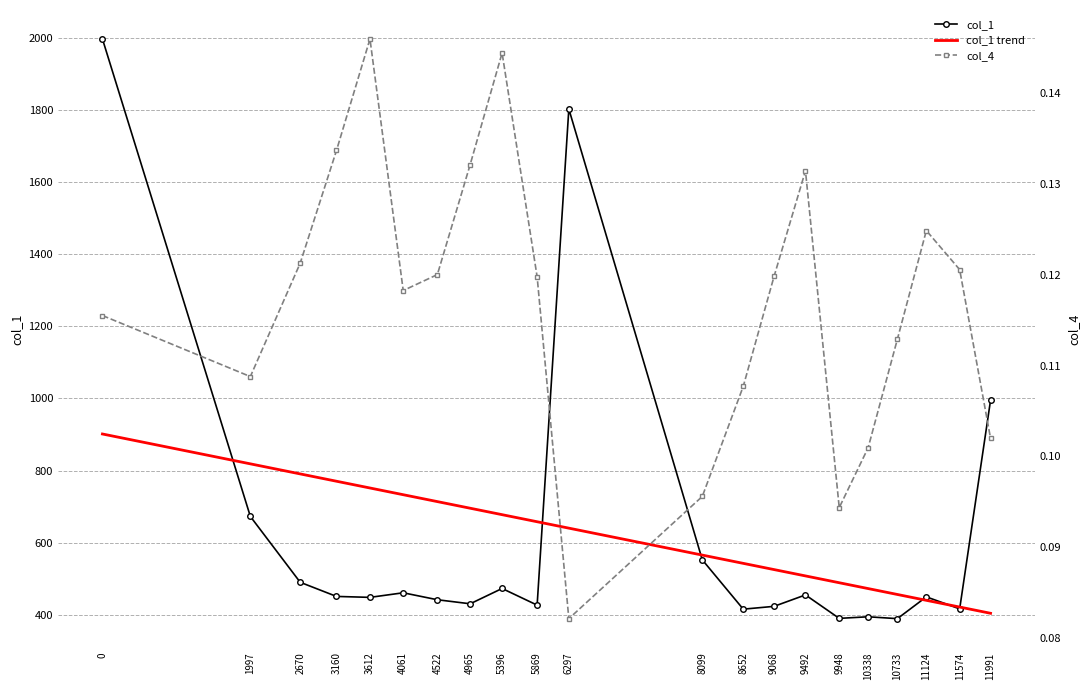

At which category does col_1 reach its first local peak?

4061